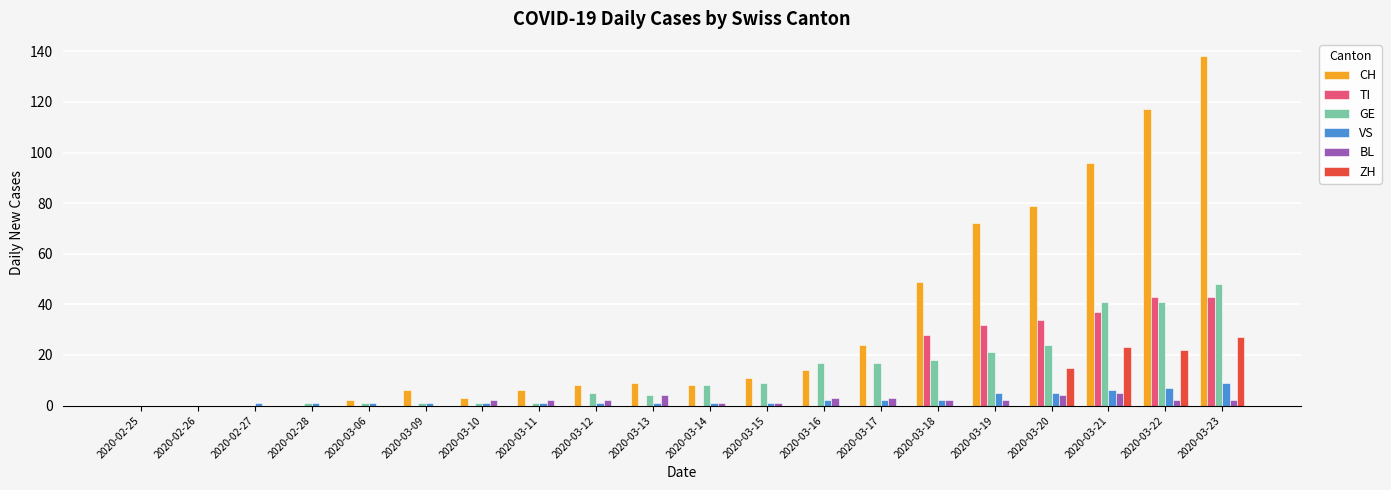

Which category has the highest value across all series?

2020-03-23